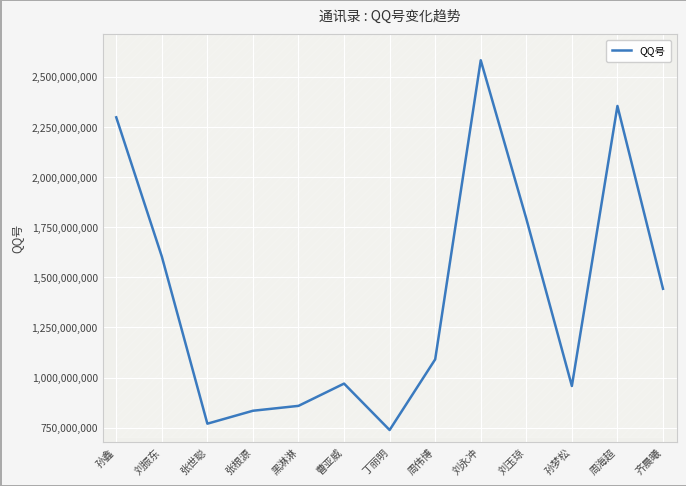

How many data points does each series have?

13